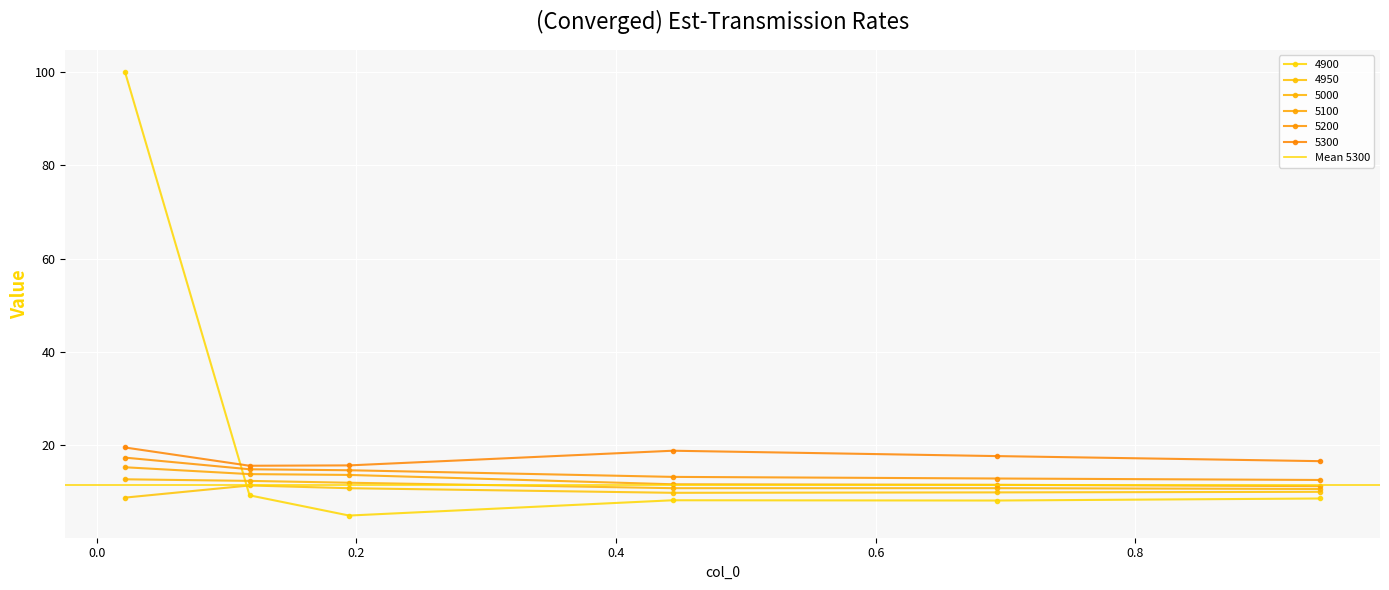

Which series has the largest total across all categories?

4900